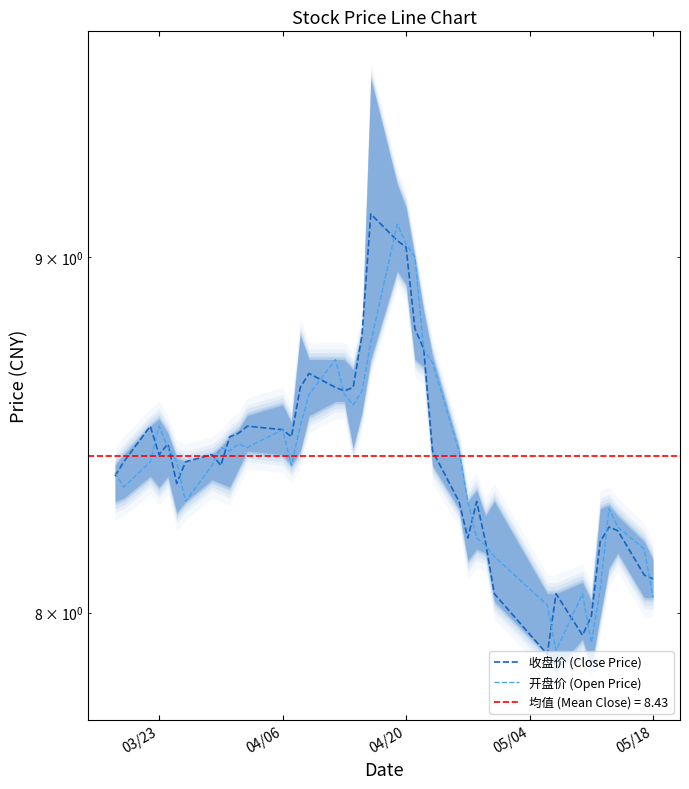

How many values in the 收盘价 (Close Price) series exceed 8?

37